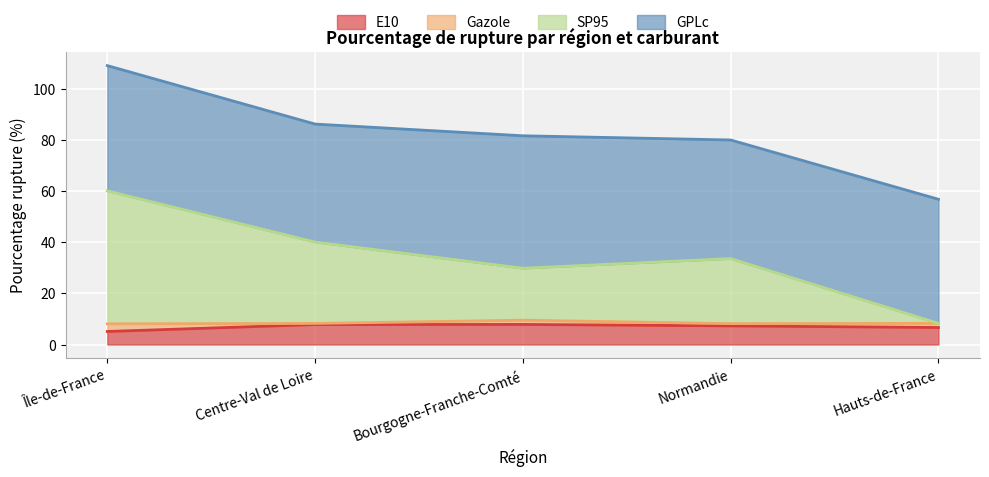

True or false: E10 has a value of 7.9 at Bourgogne-Franche-Comté.

True